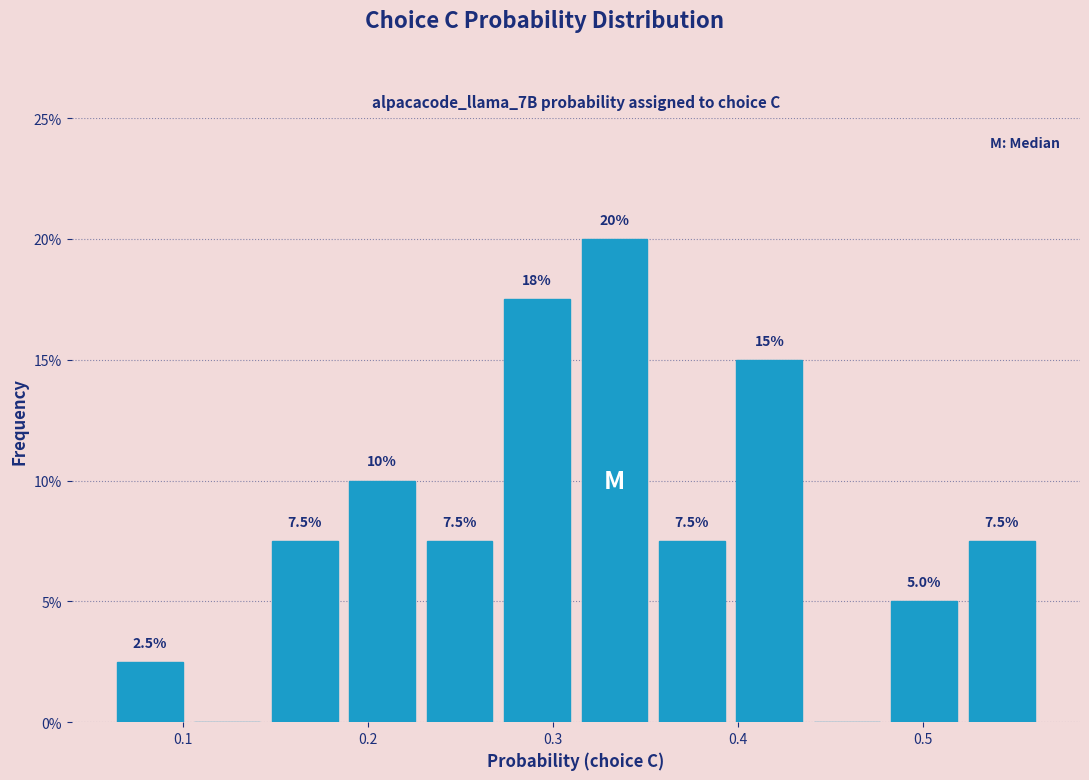

Over which range of the x-axis is the bar tallest?

0.31 to 0.35